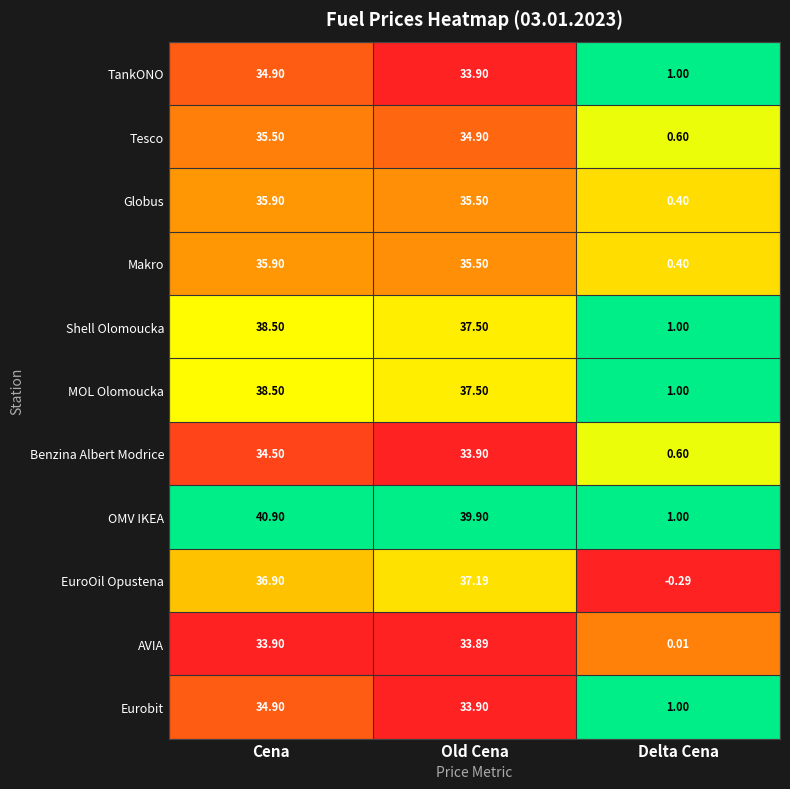

At how many categories does at least one series exceed 0?

3